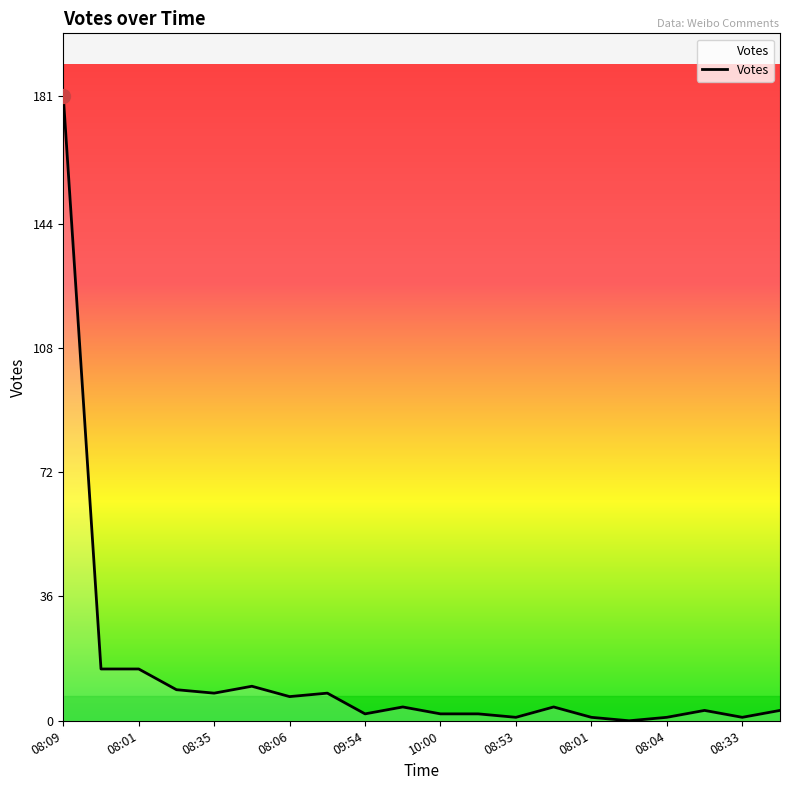

What is the difference between the maximum and minimum values?

181